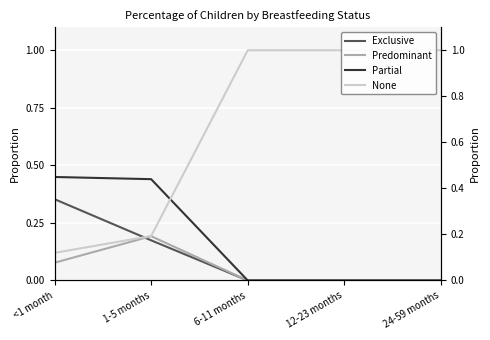

What is the maximum value shown in the chart?

1.0